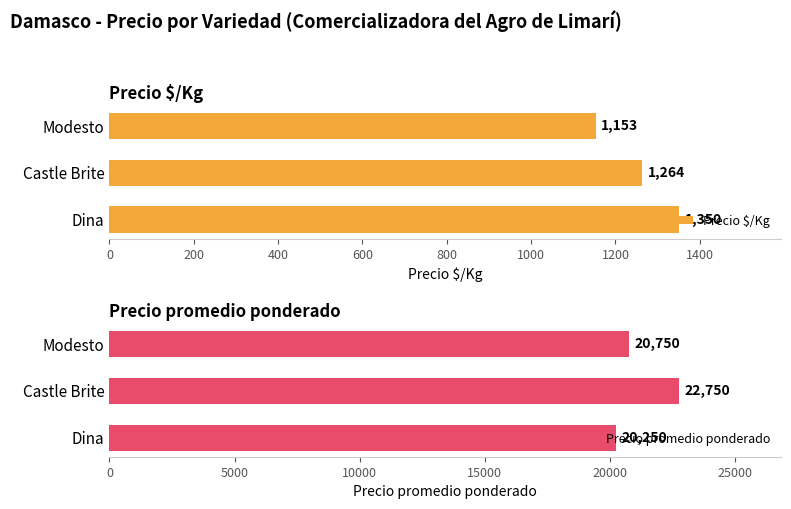

Reading left to right, extract all data points from this chart.

Precio $/Kg: 1350	1264	1153
Precio promedio ponderado: 20250	22750	20750